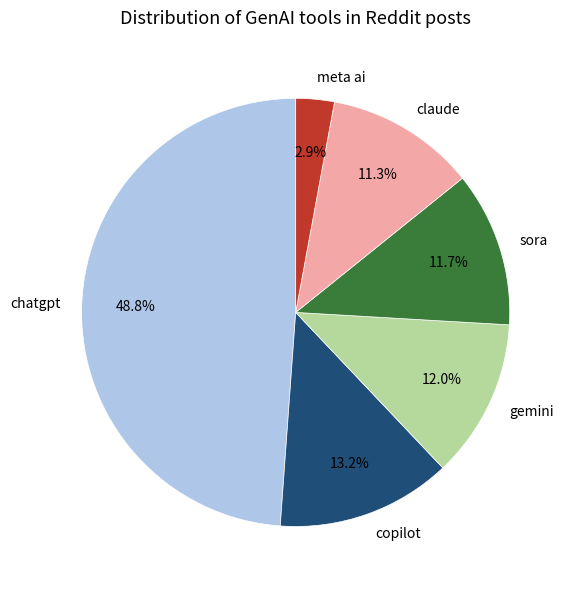

What is the largest slice in the pie chart?

chatgpt